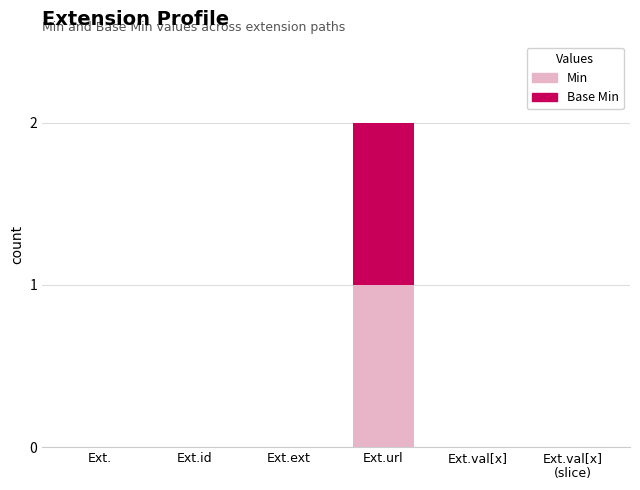

At which category is the sum across all series the highest?

Ext.url